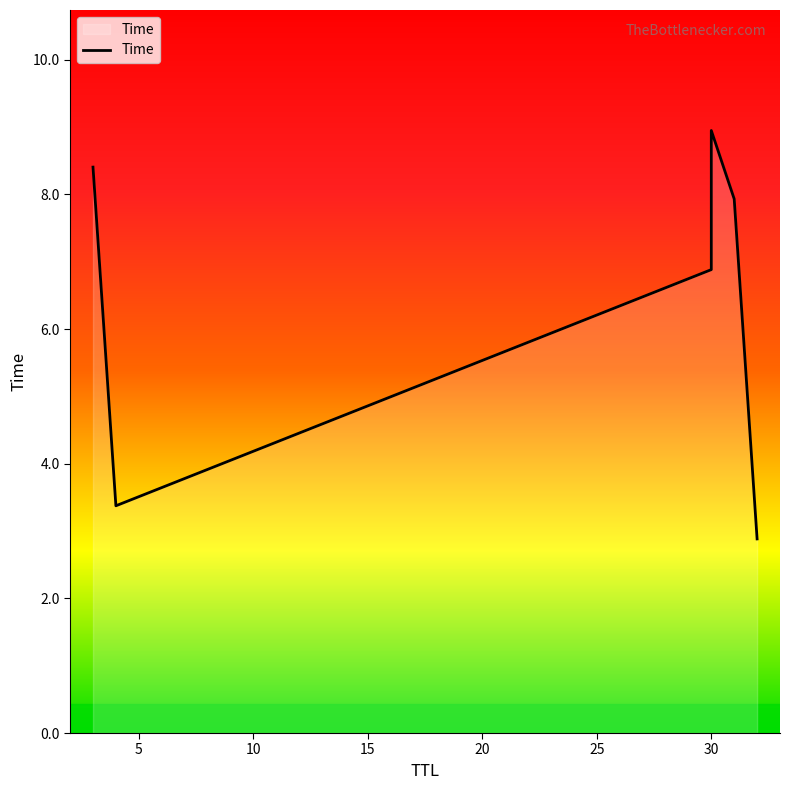

How many series are shown in this chart?

1